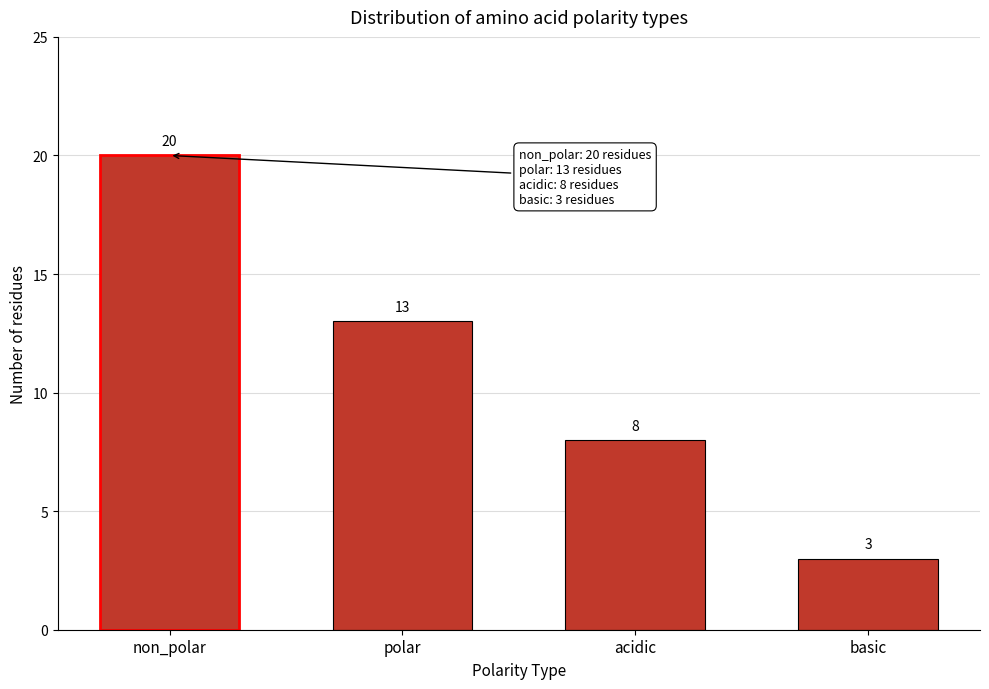

Reading left to right, list all the values displayed in this chart.

20	13	8	3